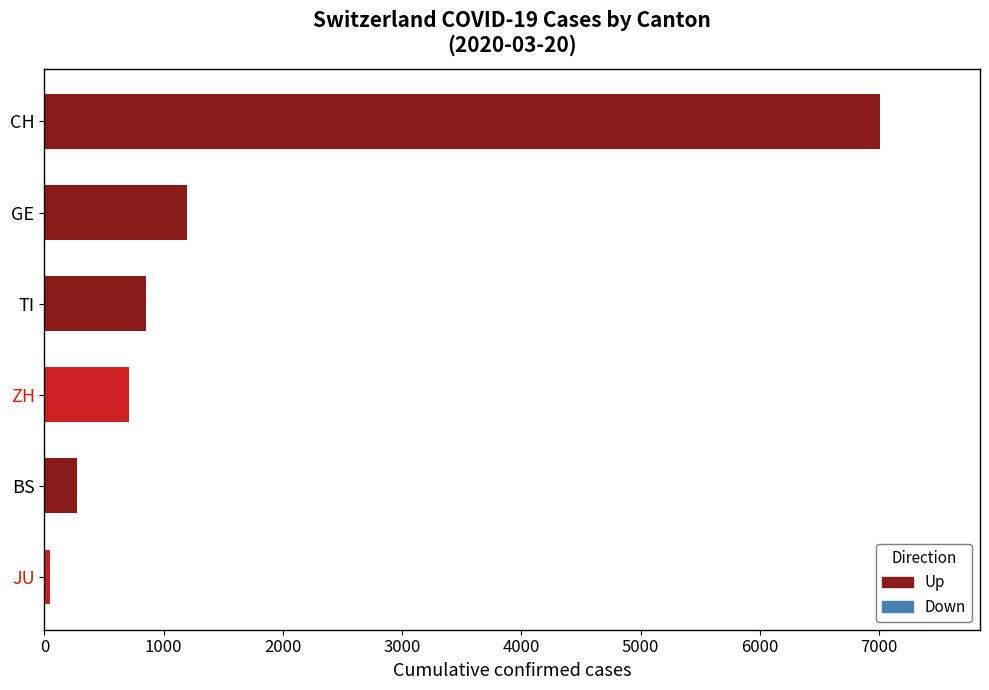

List the labels in order of value, smallest first.

JU, BS, ZH, TI, GE, CH